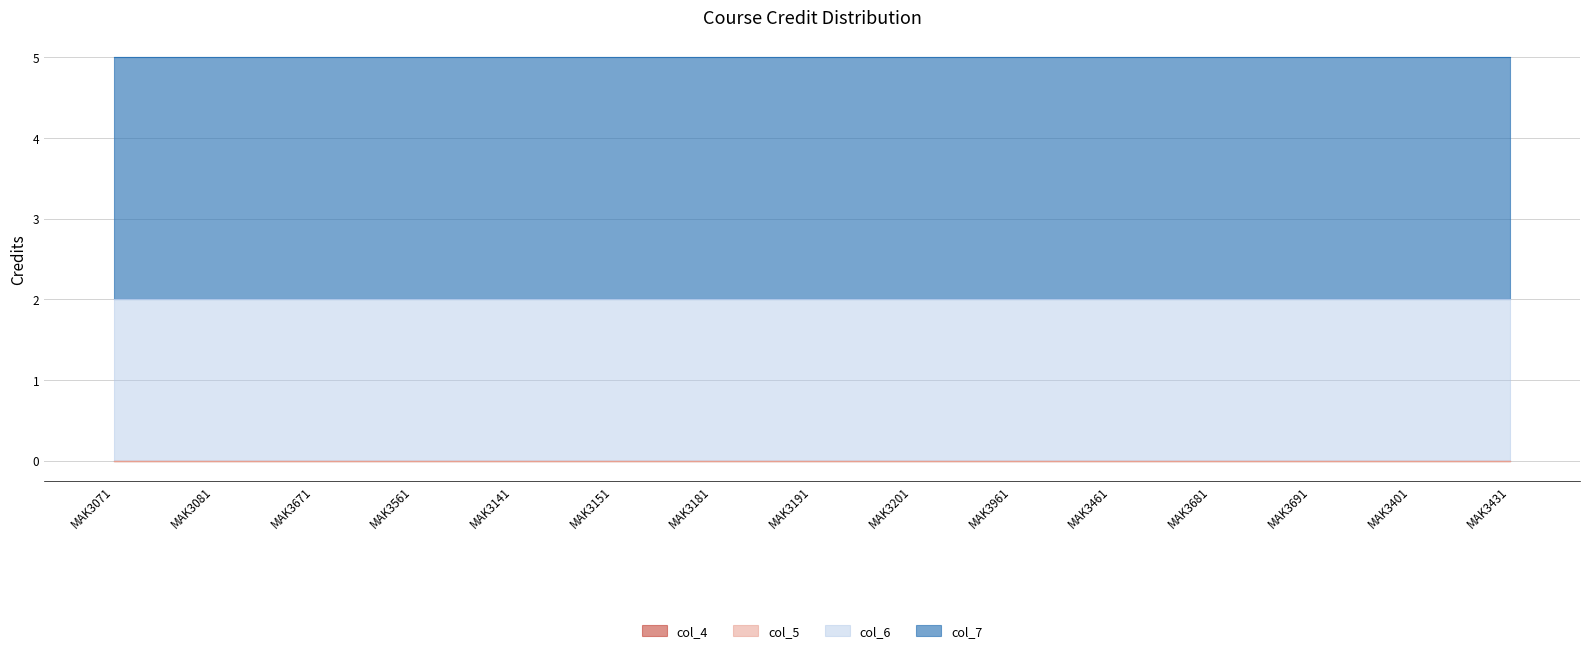

What is the label of the 2nd point from the right?

MAK3401